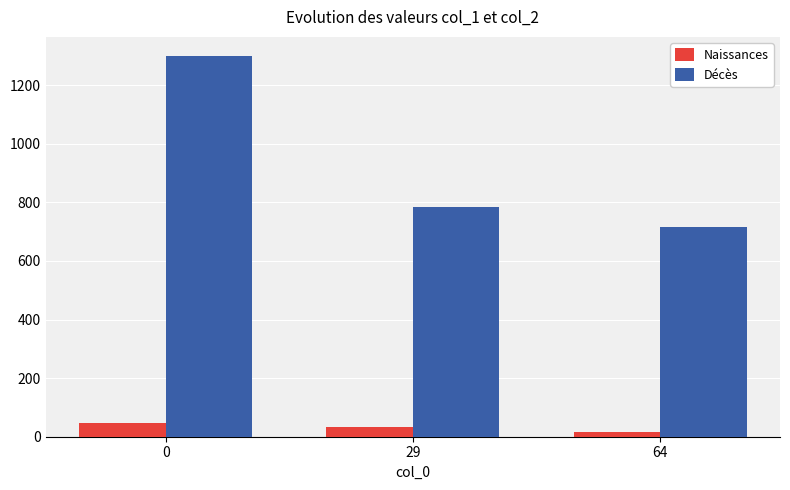

What is the average value of the Naissances series?

31.3